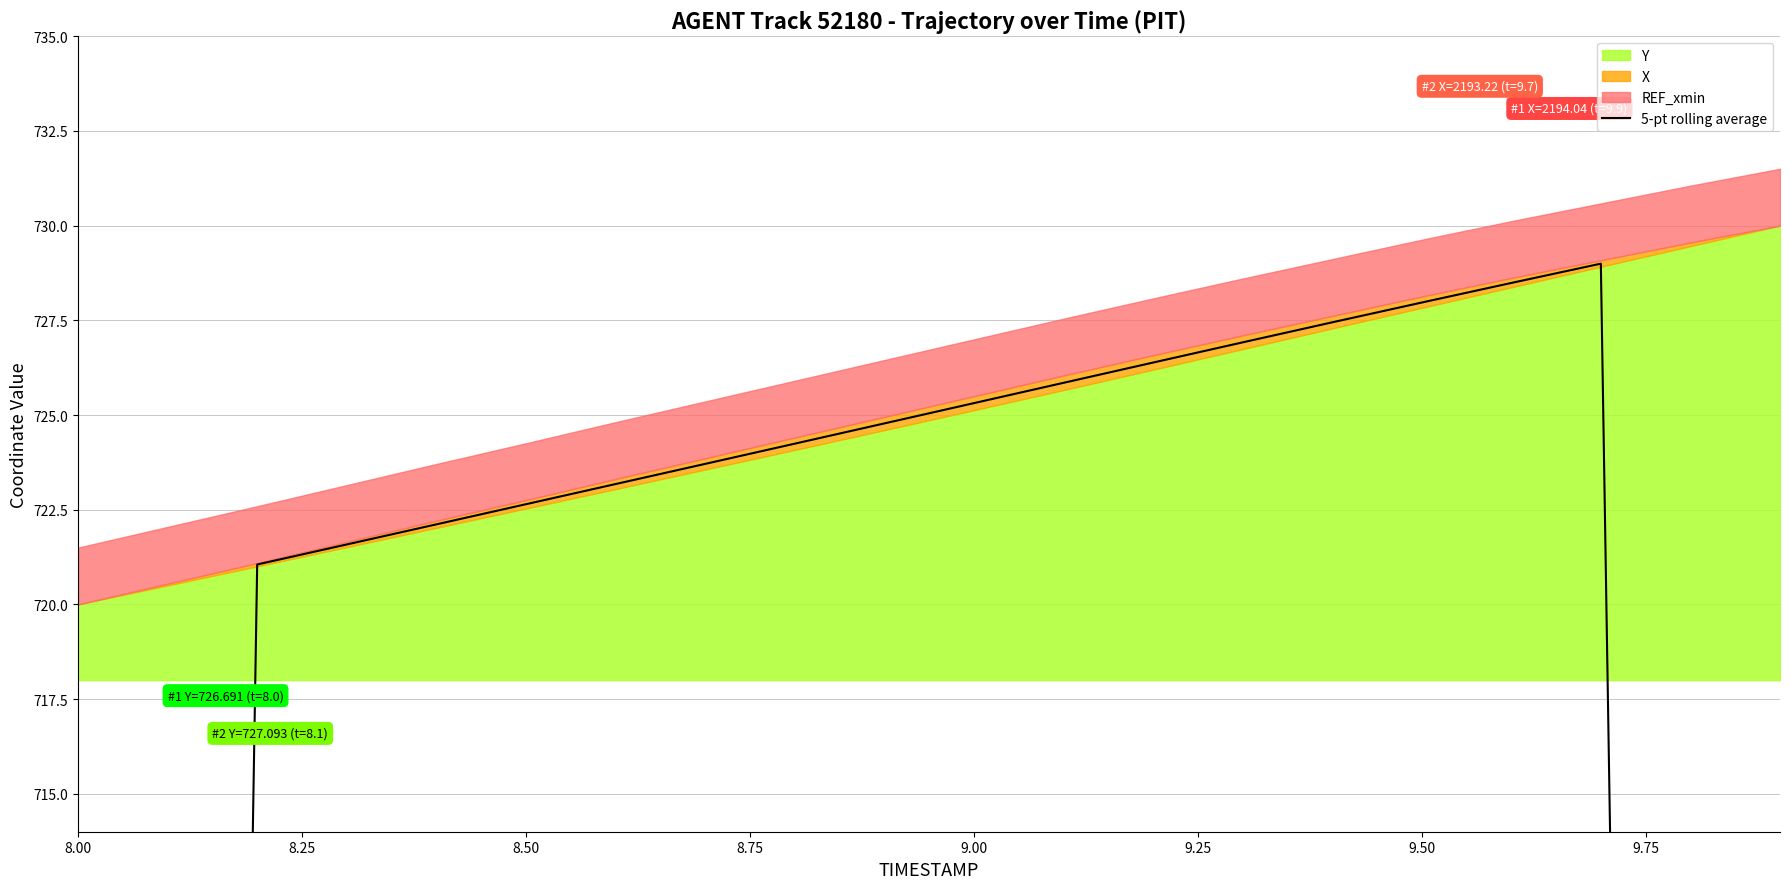

How many values exceed 724?

10